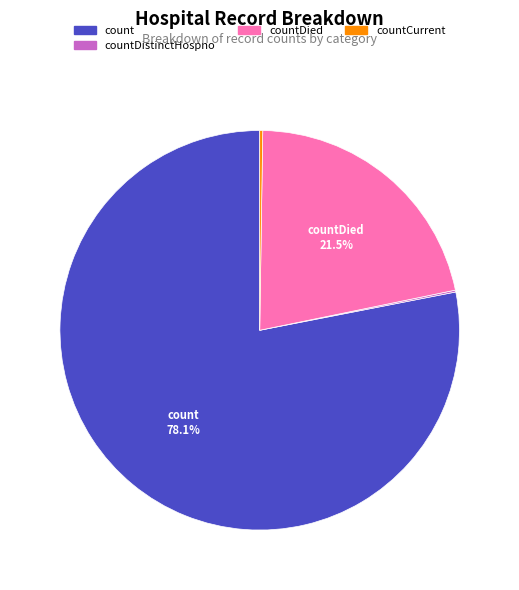

Is there a majority slice in this chart?

Yes